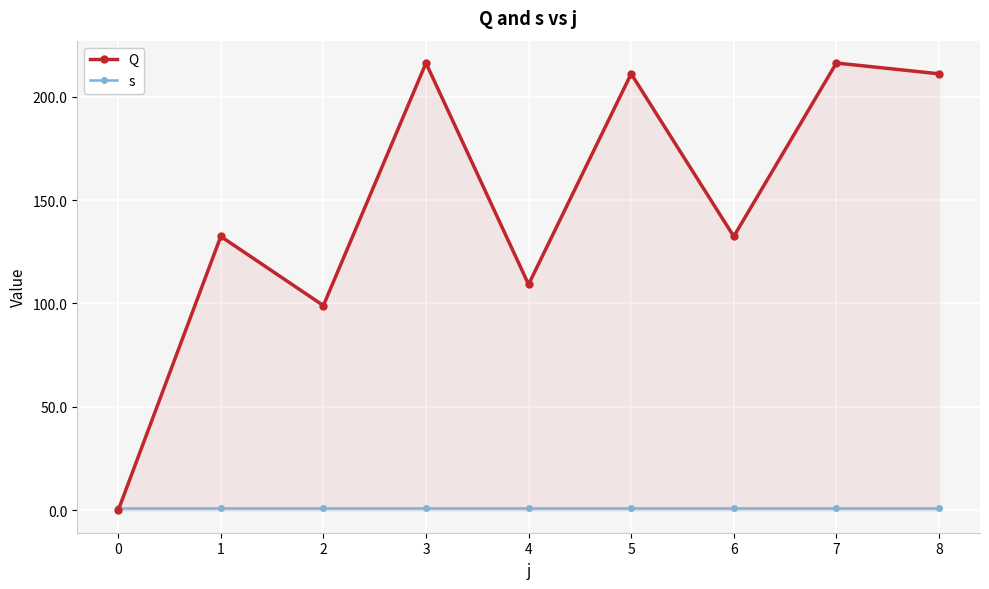

What is the value of the s point at the 1st from the left?

1.0